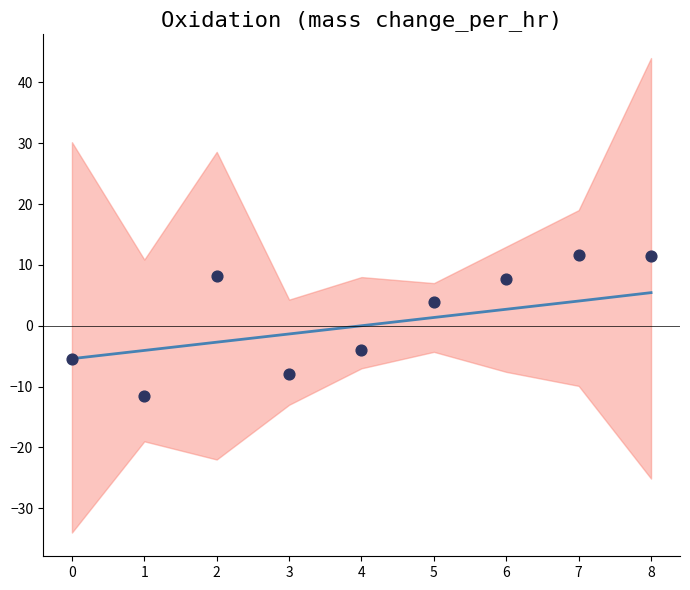

What is the total value across all series at 4?

-4.0